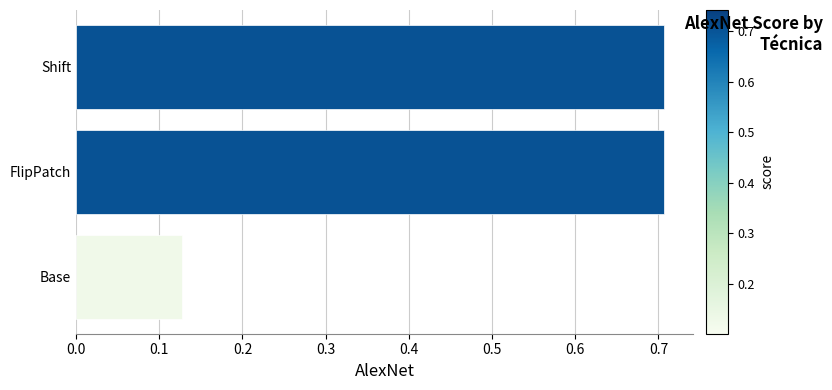

What is the greatest value displayed?

0.7